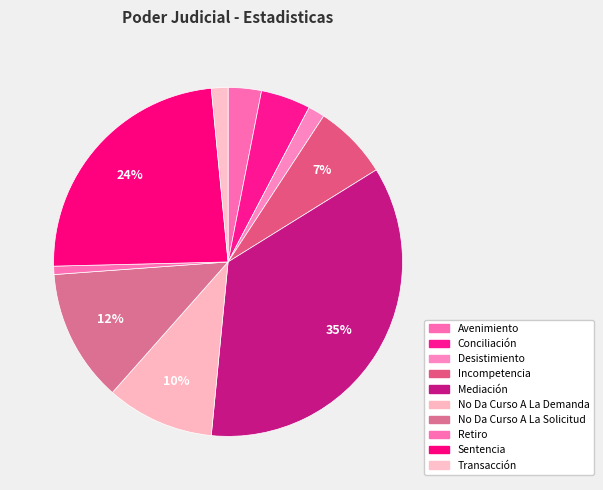

To the nearest percent, what is the combined percentage of Sentencia and Retiro?

25%